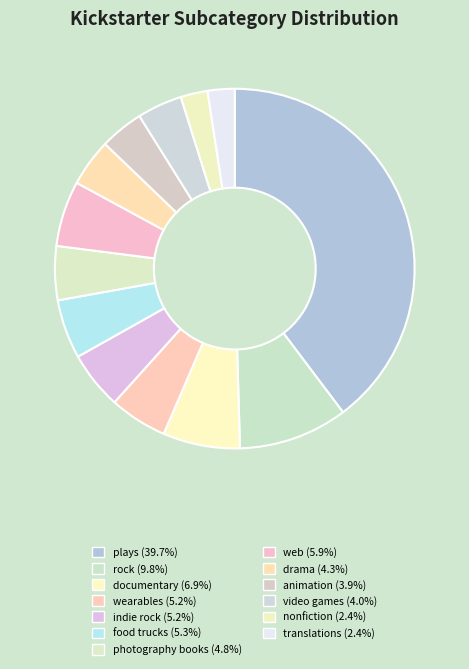

What percentage is the wearables slice, to the nearest percent?

5%